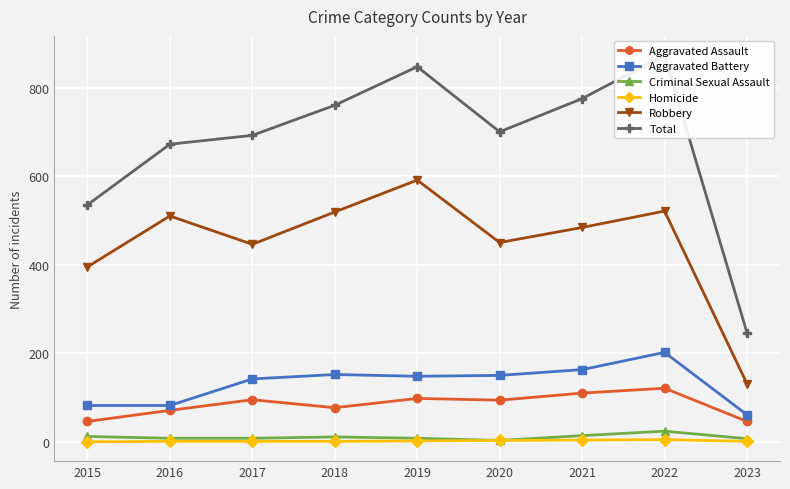

What is the value of the Total point at the 1st from the left?

535